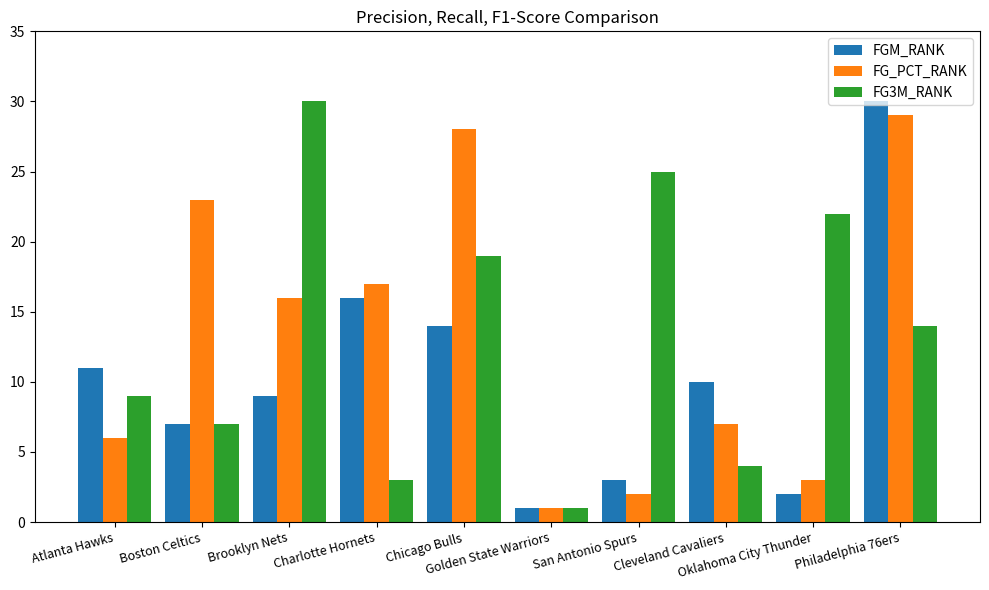

At which label is FG_PCT_RANK closest to 15?

Brooklyn Nets